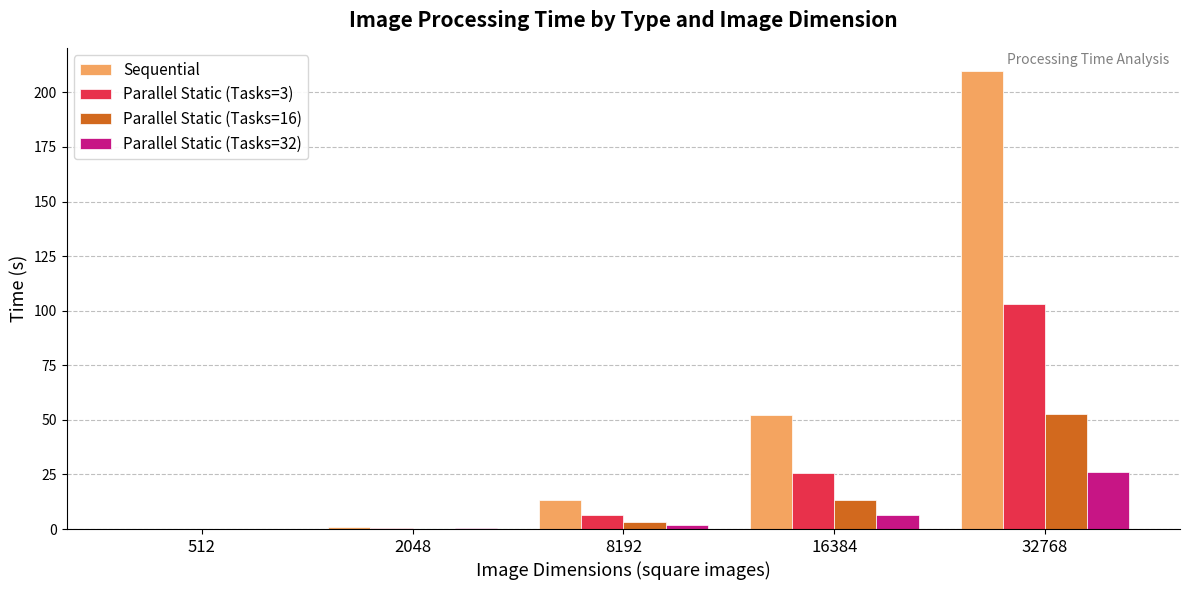

What is the spread (max minus min) of values at 8192?

11.3